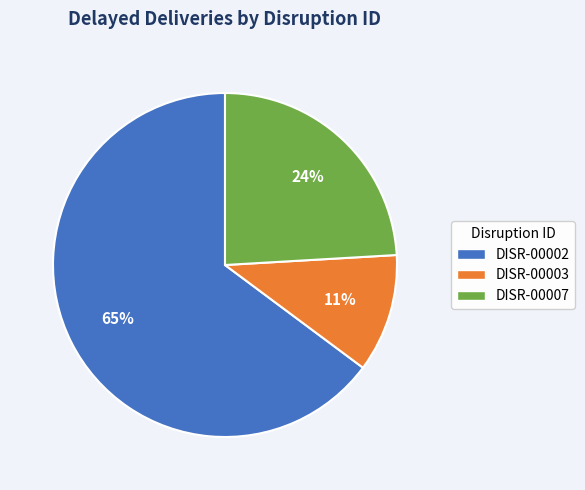

Rank the categories by value from highest to lowest.

DISR-00002, DISR-00007, DISR-00003